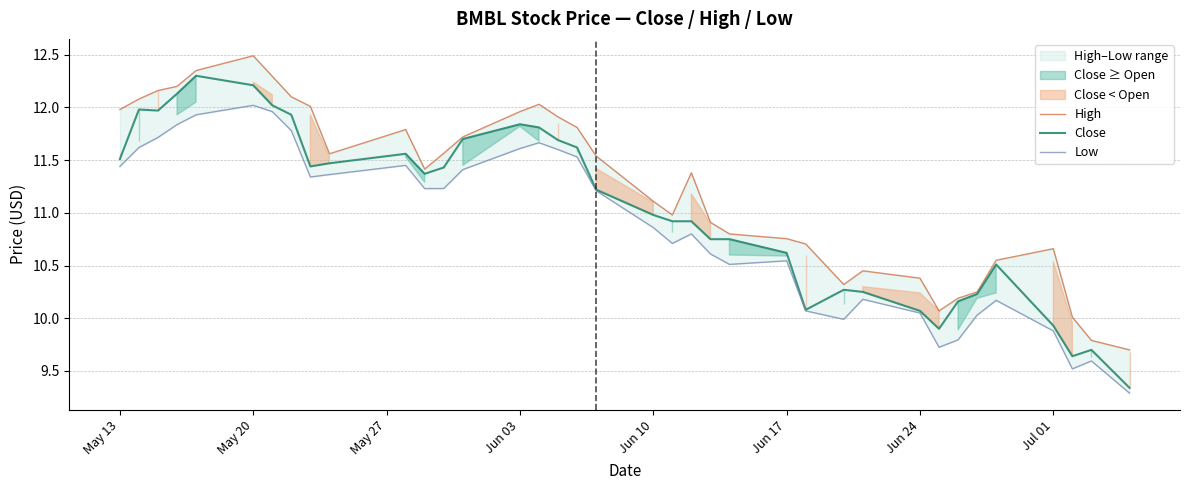

The value of Close at May 20 is 12.2. True or false?

True